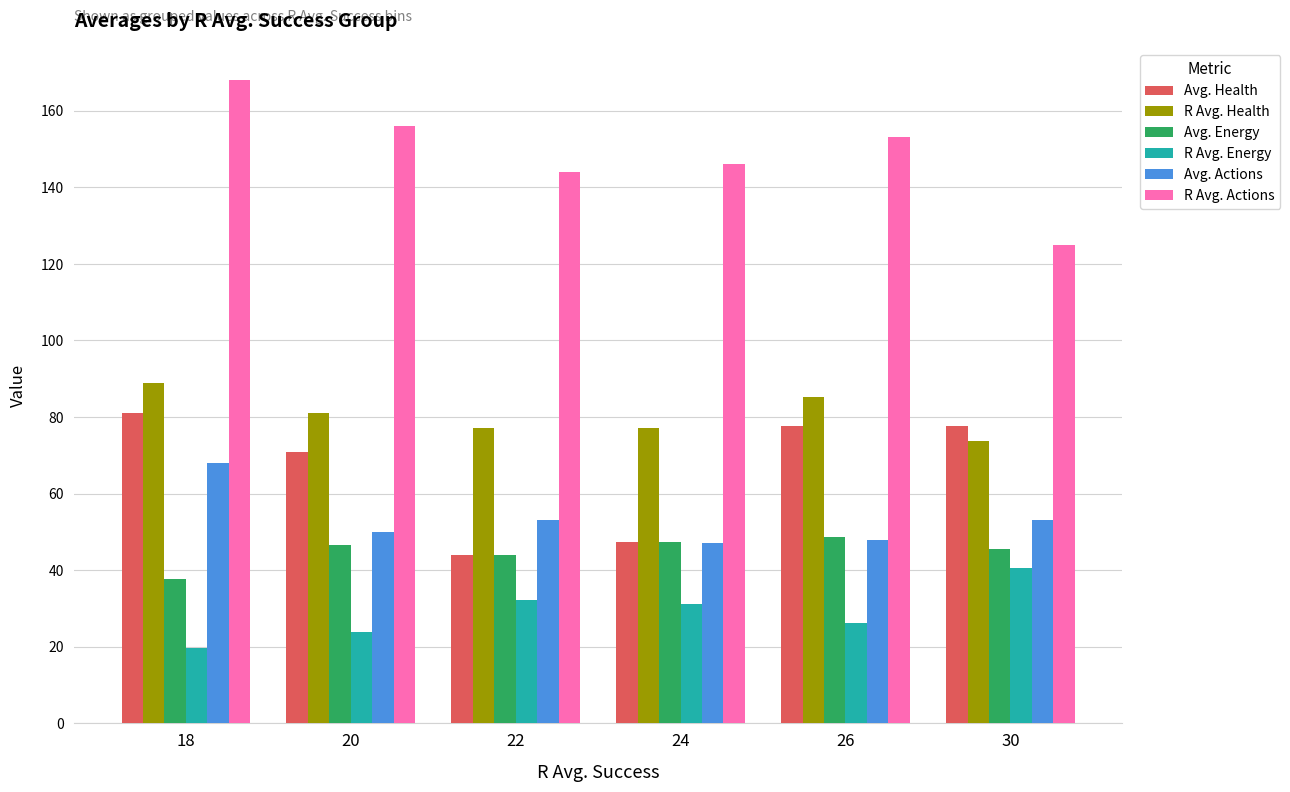

What are all the series names shown in the legend?

Avg. Health, R Avg. Health, Avg. Energy, R Avg. Energy, Avg. Actions, R Avg. Actions